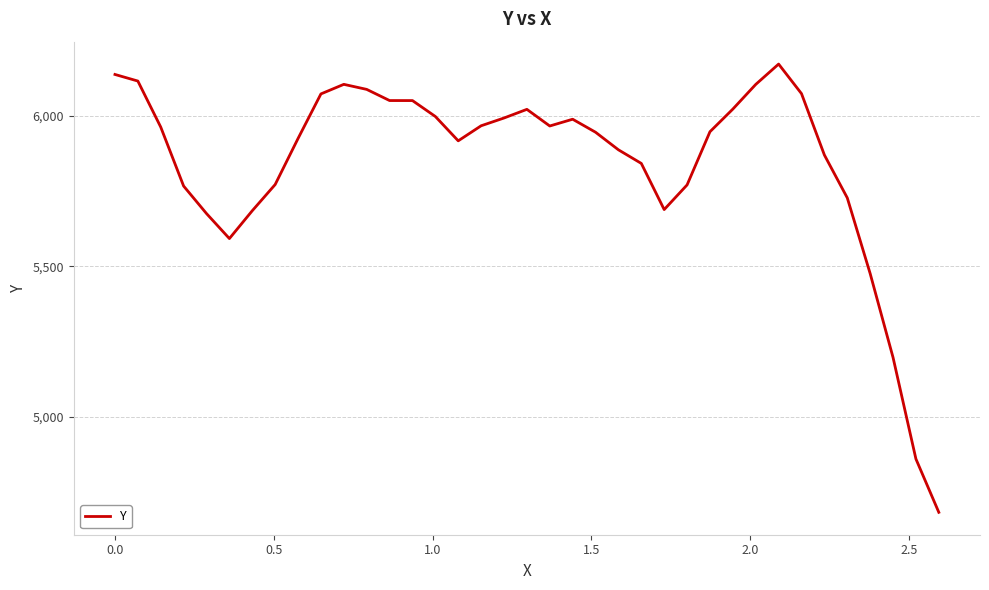

What is the smallest value displayed?

4682.9